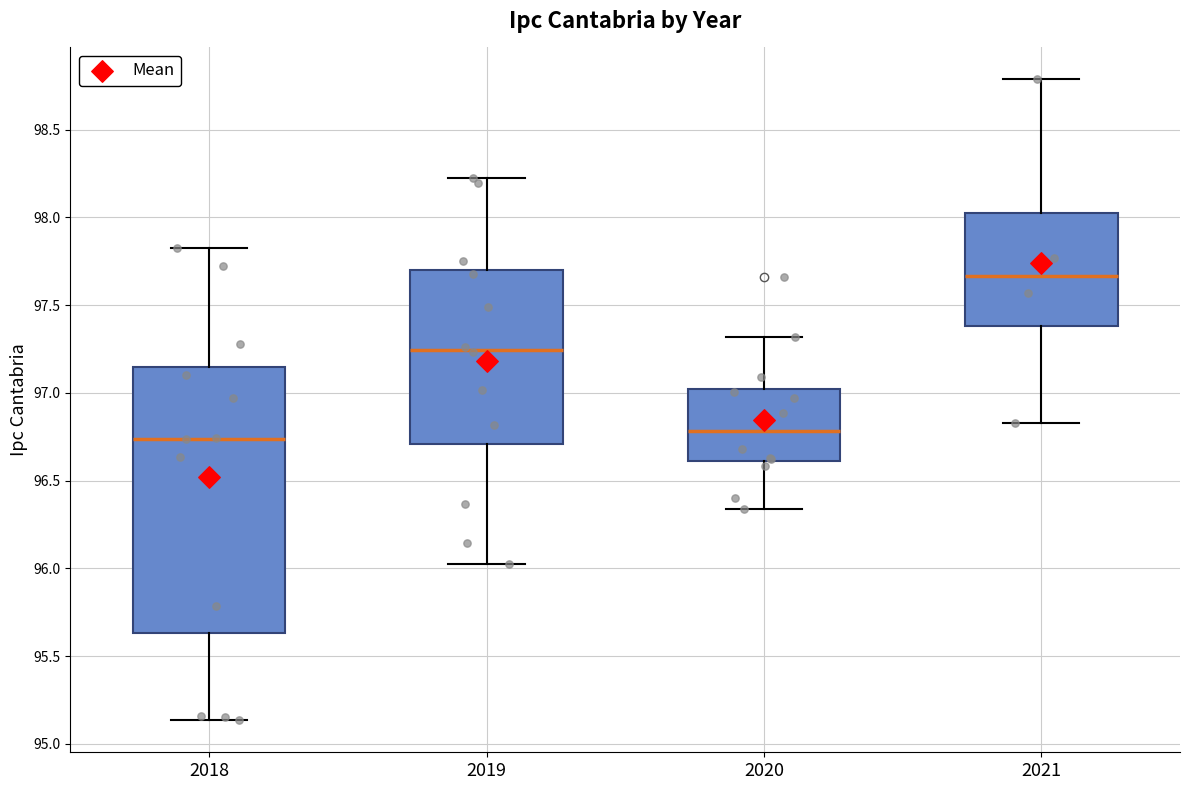

Reading left to right, read every box against the y-axis: the position of its median line, the range the box covers, and the ends of its whiskers. The values are not printed on the chart, so give them approximately, as read against the axis.

2018: median 96.75, box 95.65 to 97.15, whiskers 95.15 to 97.80
2019: median 97.25, box 96.70 to 97.70, whiskers 96.00 to 98.20
2020: median 96.80, box 96.60 to 97.00, whiskers 96.35 to 97.30
2021: median 97.65, box 97.40 to 98.00, whiskers 96.85 to 98.80